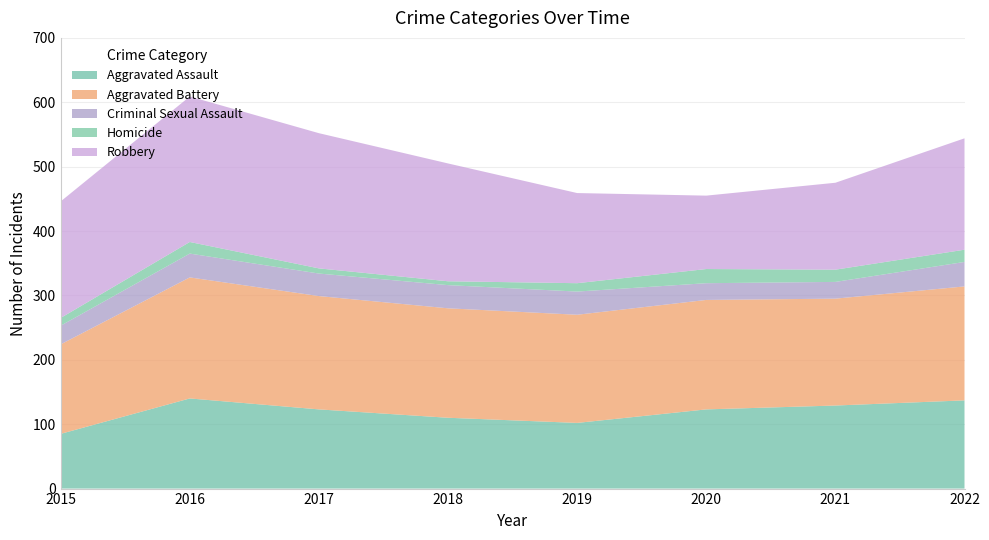

Reading left to right, list all the values displayed in this chart.

Aggravated Assault: 85	140	123	110	102	123	129	137
Aggravated Battery: 139	188	176	170	168	170	166	177
Criminal Sexual Assault: 29	37	35	36	36	26	26	38
Homicide: 12	18	8	6	13	22	19	19
Robbery: 181	226	210	183	140	114	135	173